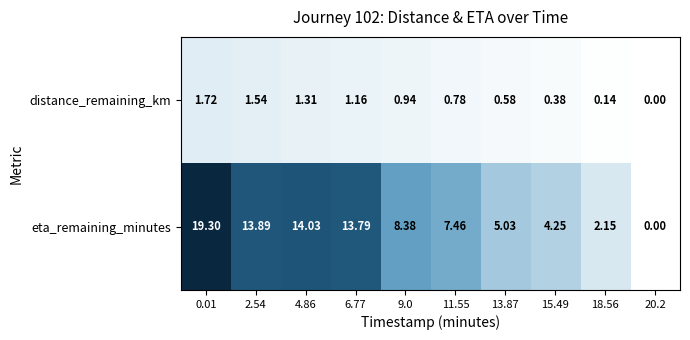

Between 13.87 and 15.49, which series saw the biggest shift?

eta_remaining_minutes